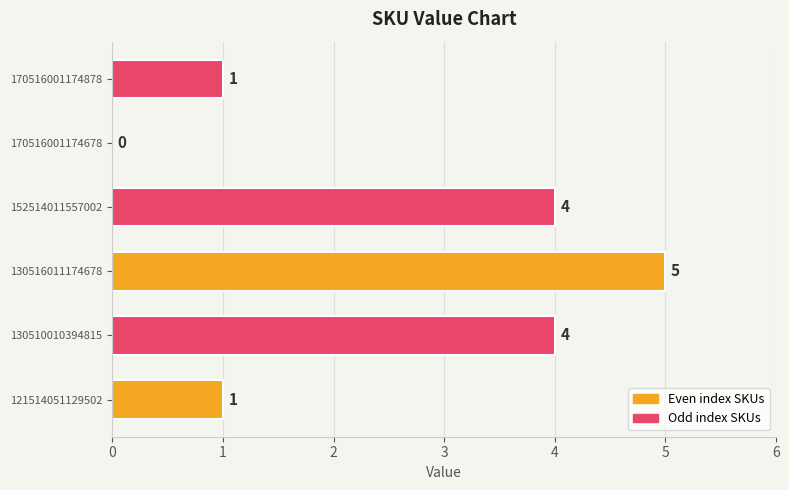

What is the sum of all values?

15